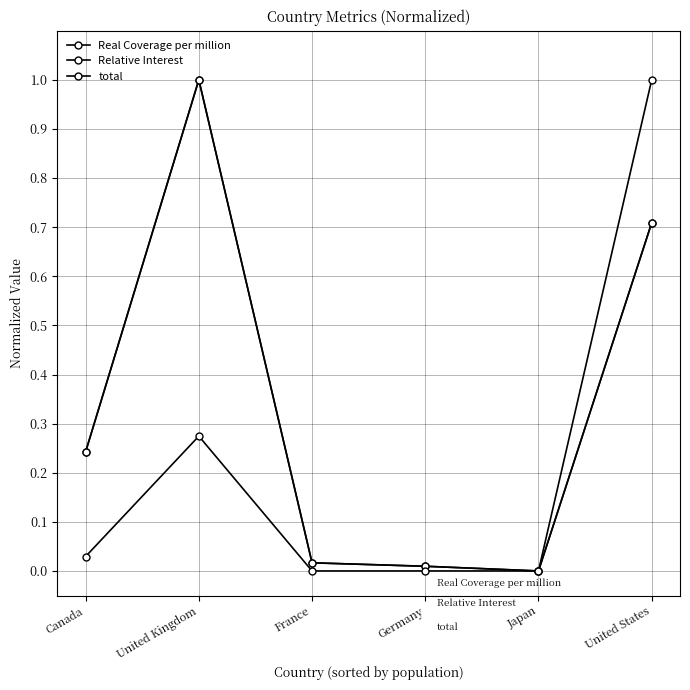

Does the chart have visible grid lines?

Yes